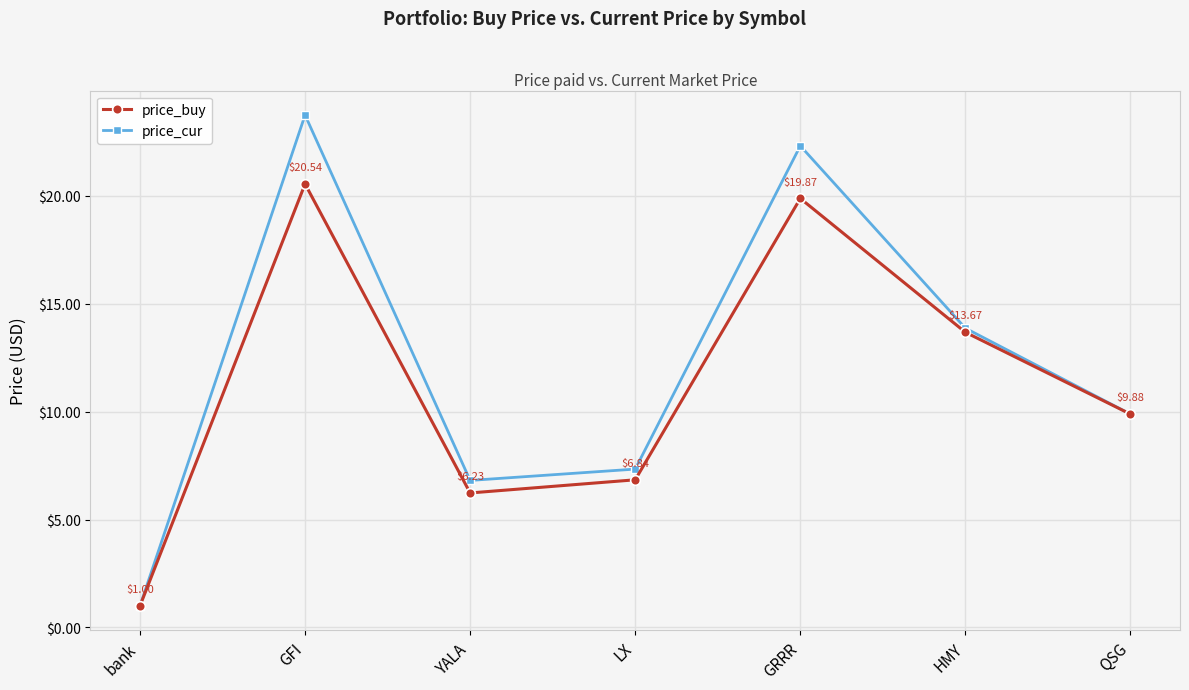

What is the difference between the maximum and minimum values in the price_buy series?

19.5